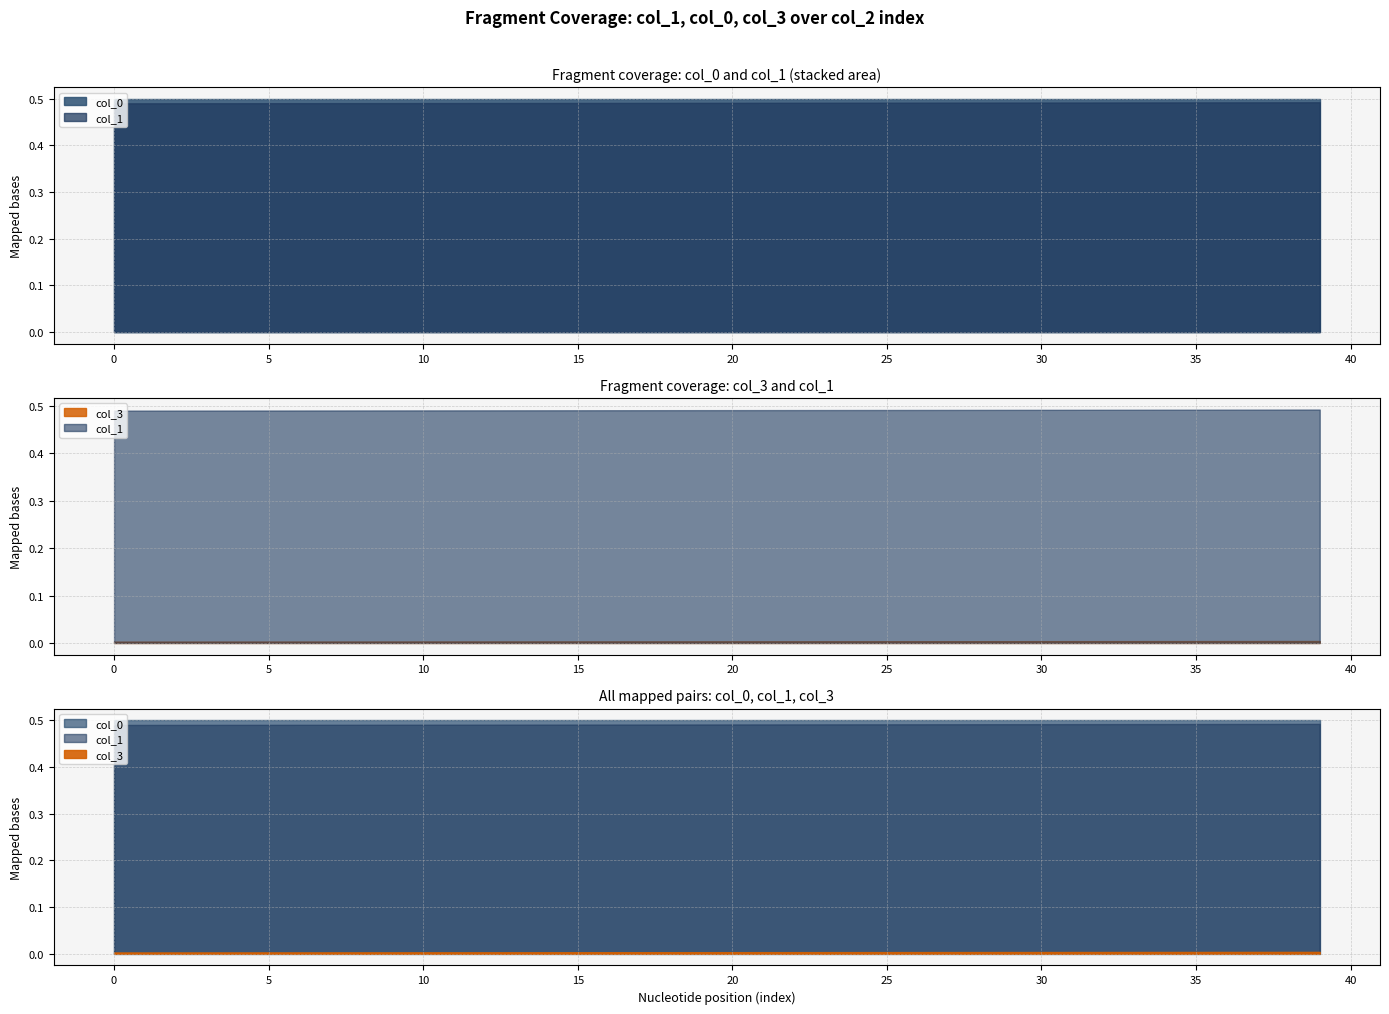

Is the value of col_1 at 28 greater than the value of col_3 at 19?

Yes